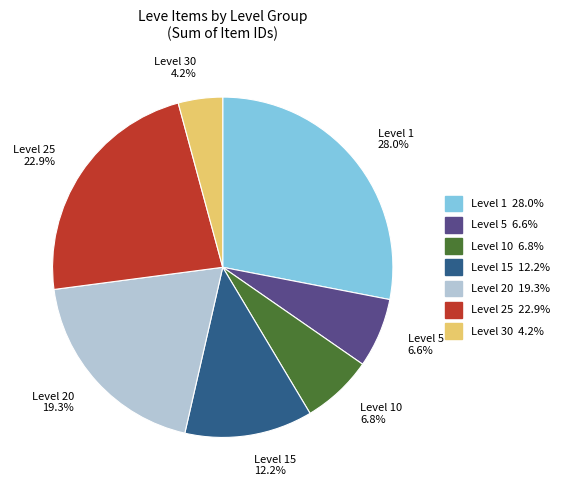

What percentage do Level 20 and Level 10 together represent?

26.1%